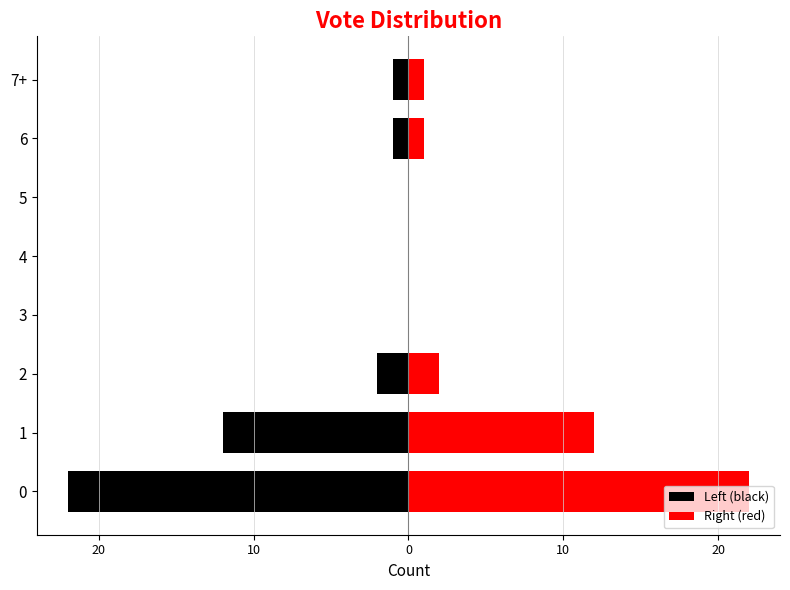

What is the difference between the maximum and minimum values in the Left (black) series?

22